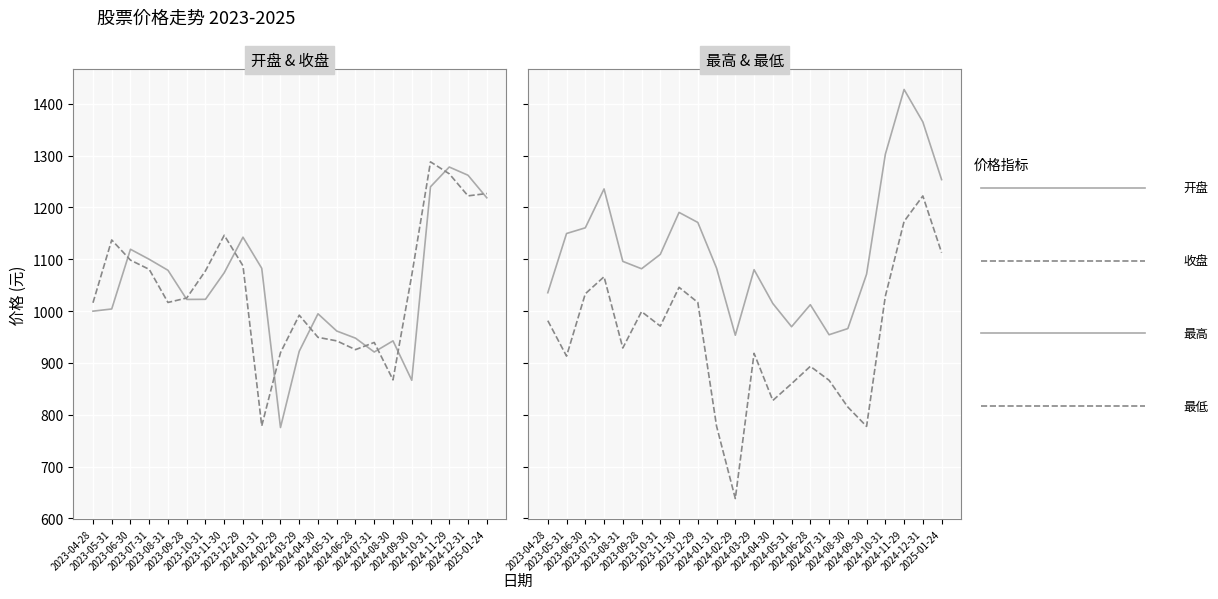

At which category is the sum across all series the highest?

2024-11-29